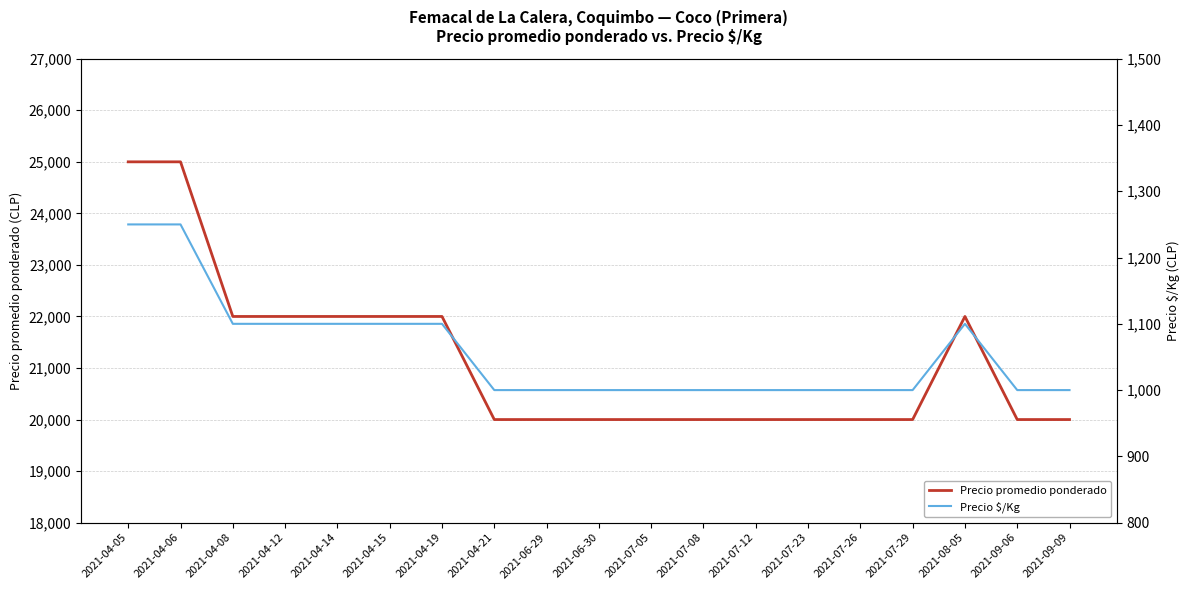

Where is Precio $/Kg nearest to the value 1125?

2021-04-08